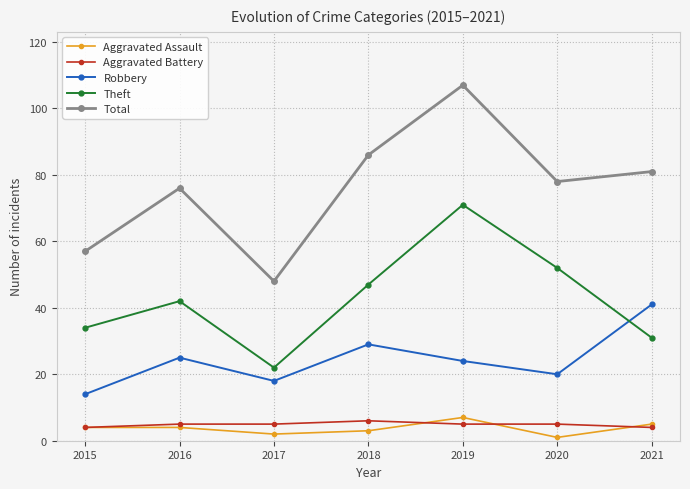

Is this an area chart (filled region under the line)?

No